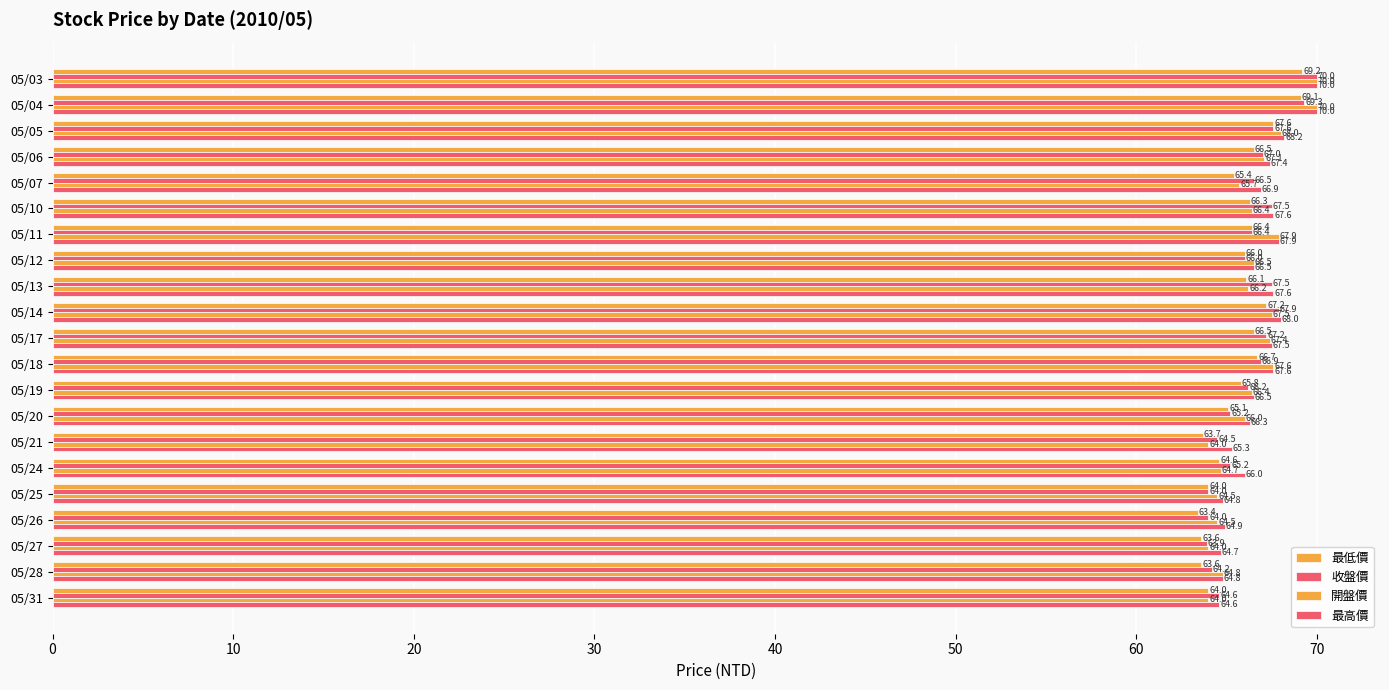

How many series are shown in this chart?

4